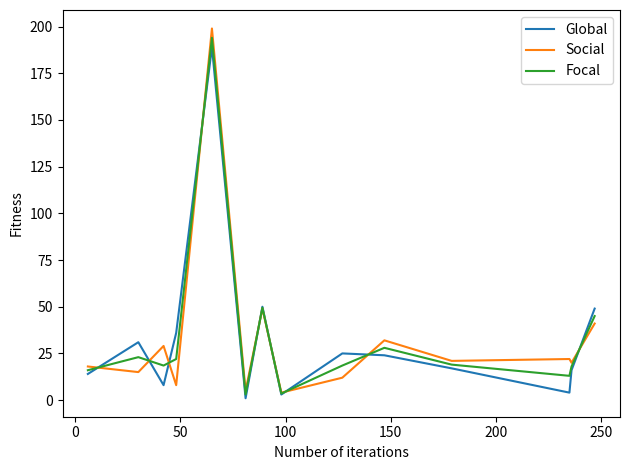

Does the chart have visible grid lines?

No